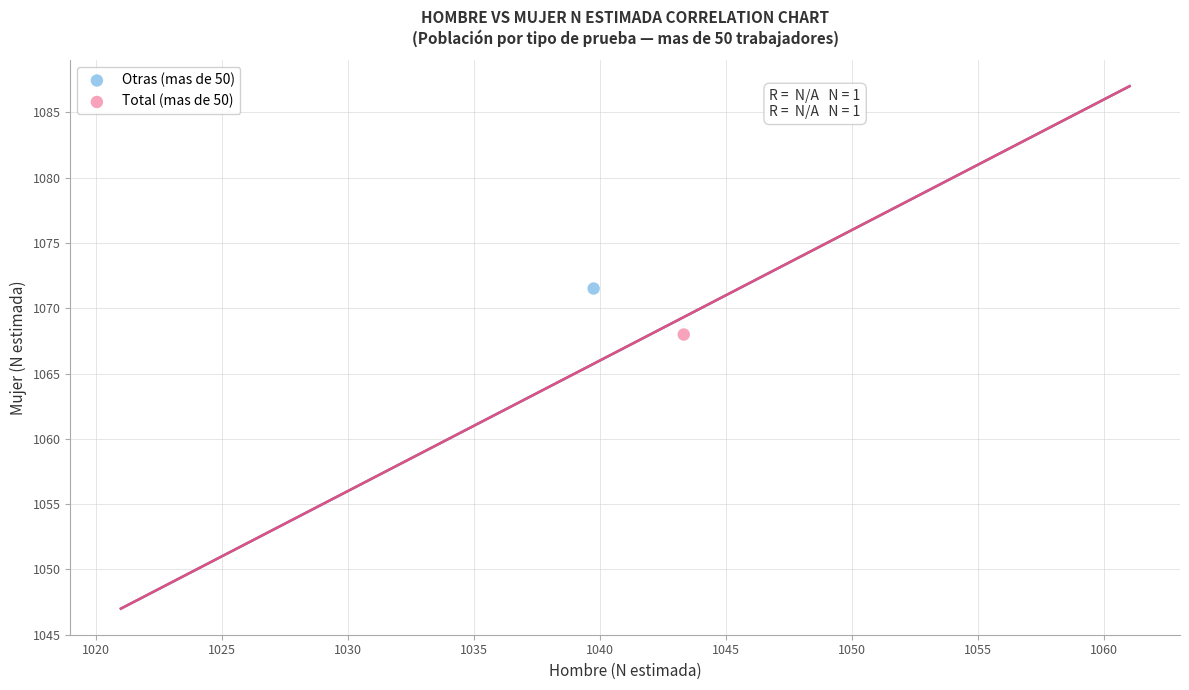

Which series reaches the maximum Y coordinate?

Otras (mas de 50)